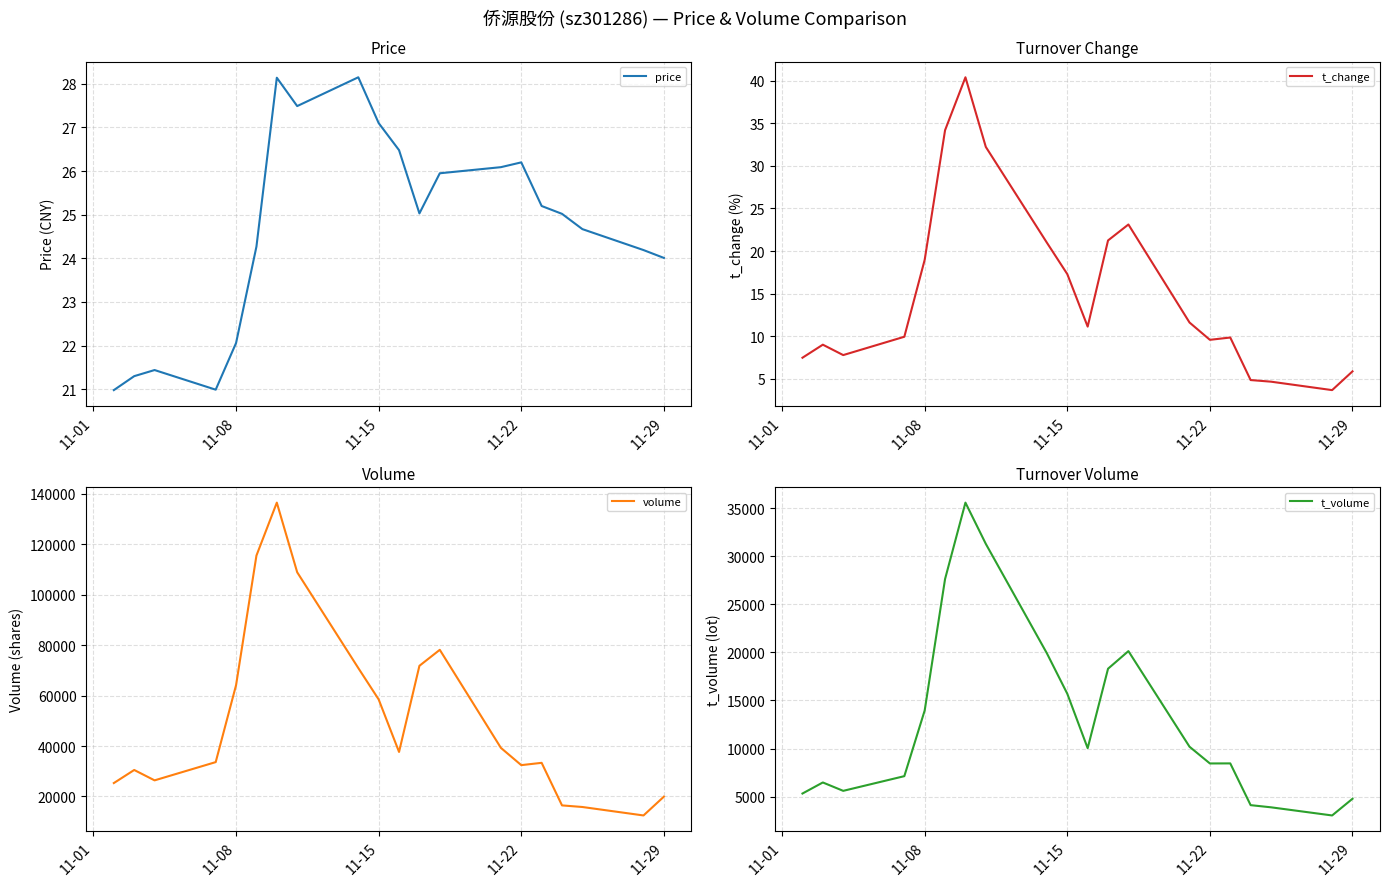

True or false: volume and t_volume intersect in this chart.

False